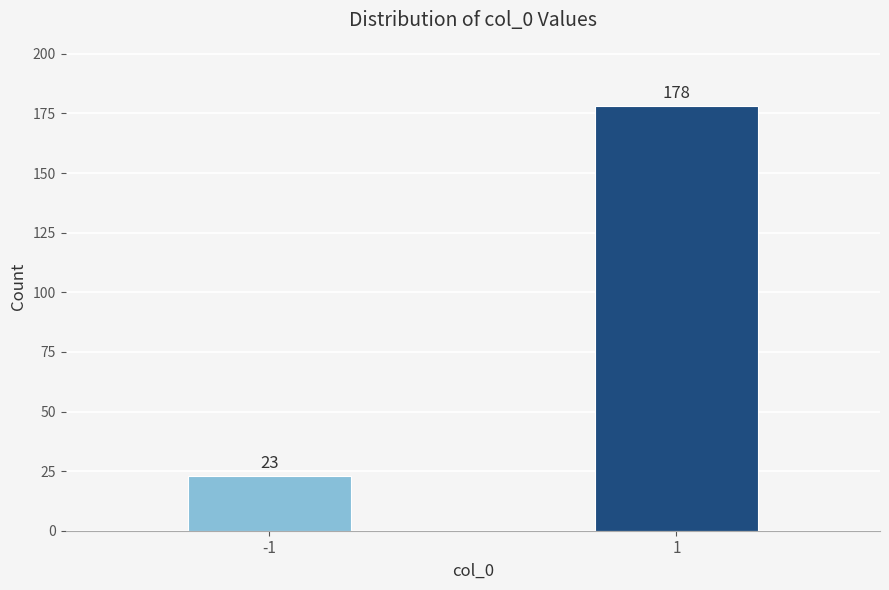

Reading right to left, extract all data points from this chart.

1=178	-1=23